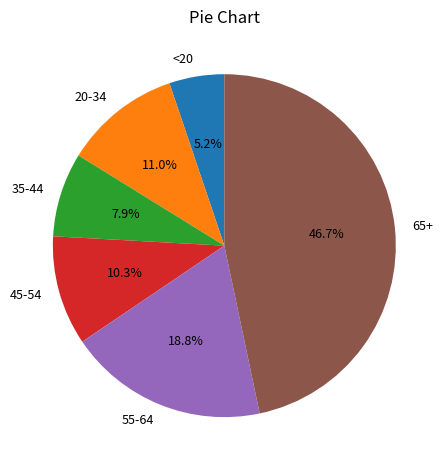

Is there any slice that represents more than half of the pie?

No